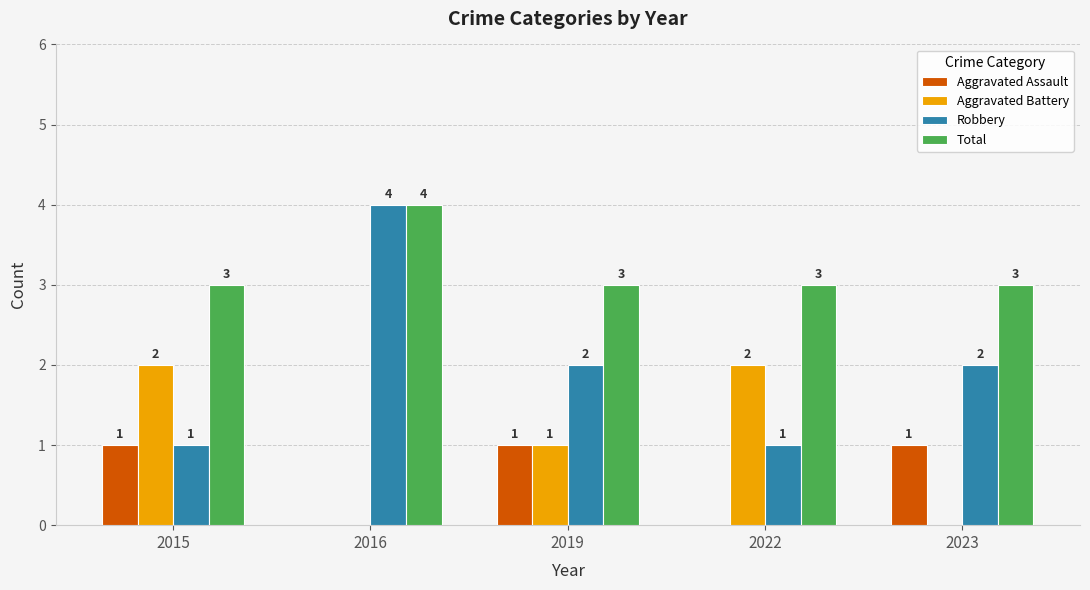

How many distinct data groups are displayed?

4